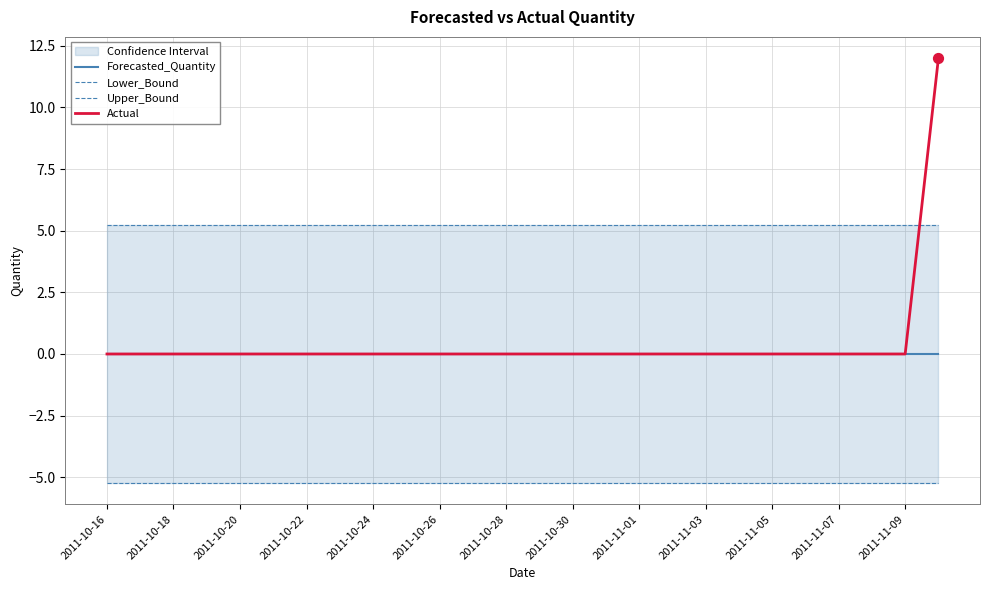

At how many categories does at least one series exceed -1?

26